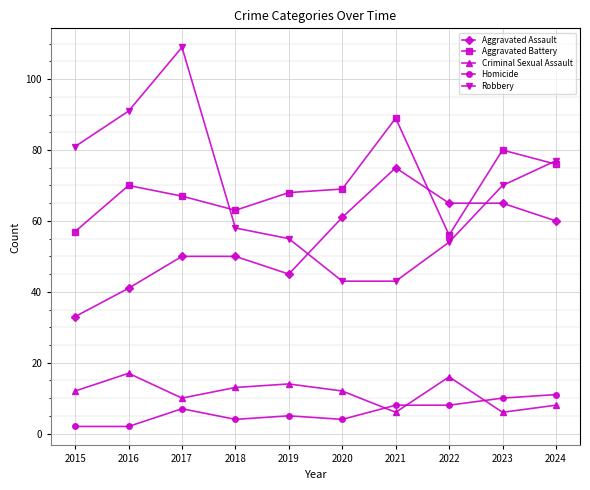

Which series changed the most between 2017 and 2024?

Robbery